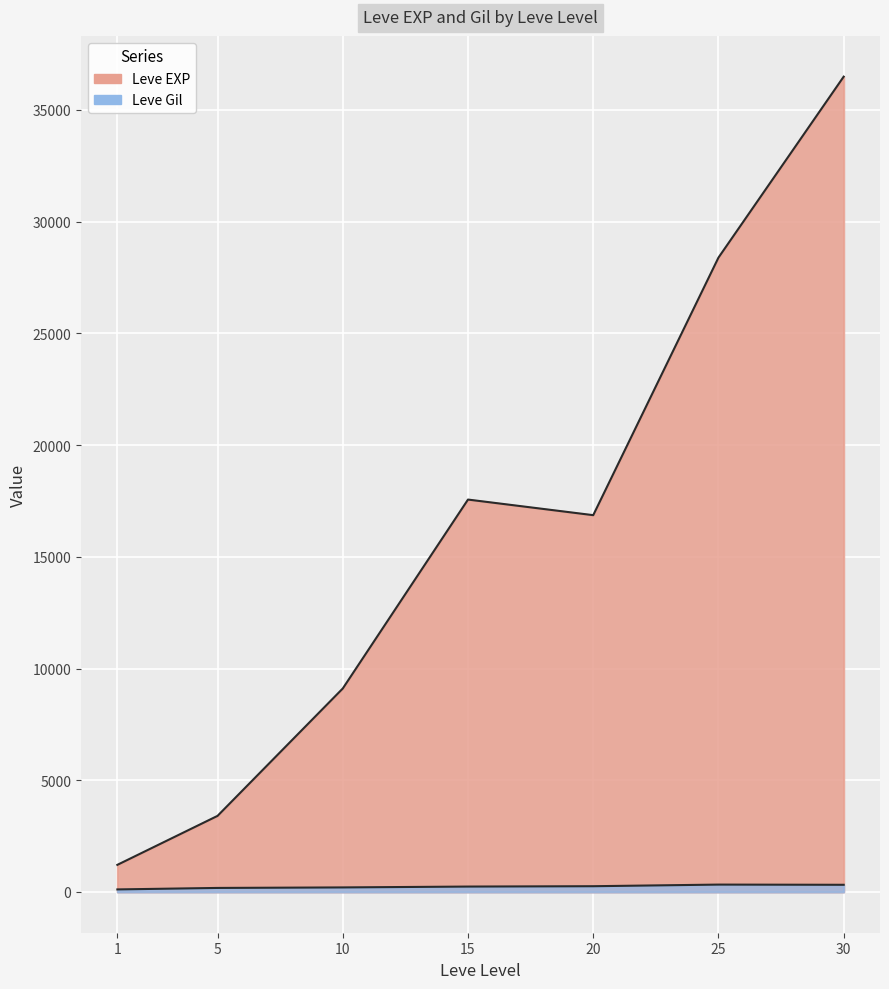

List the series in order of their overall mean, lowest first.

Leve Gil, Leve EXP